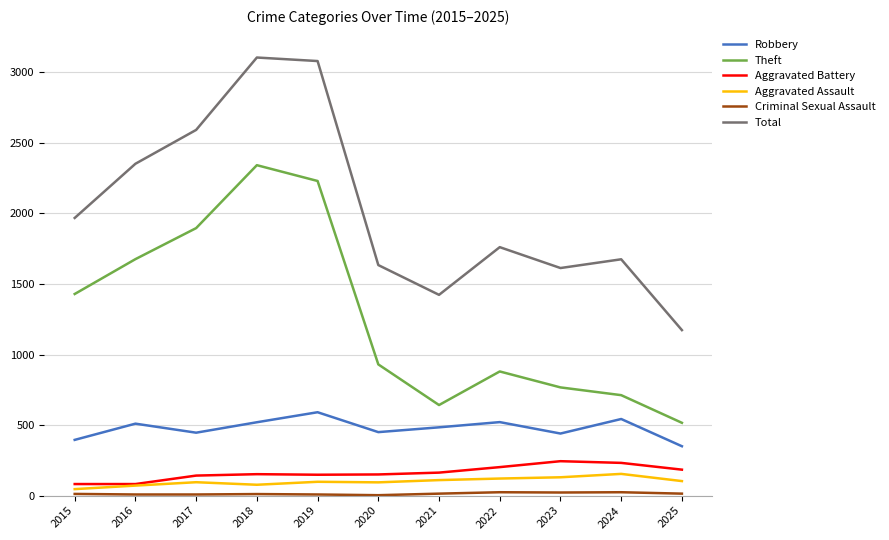

At which label does Total first exceed 1761?

2015